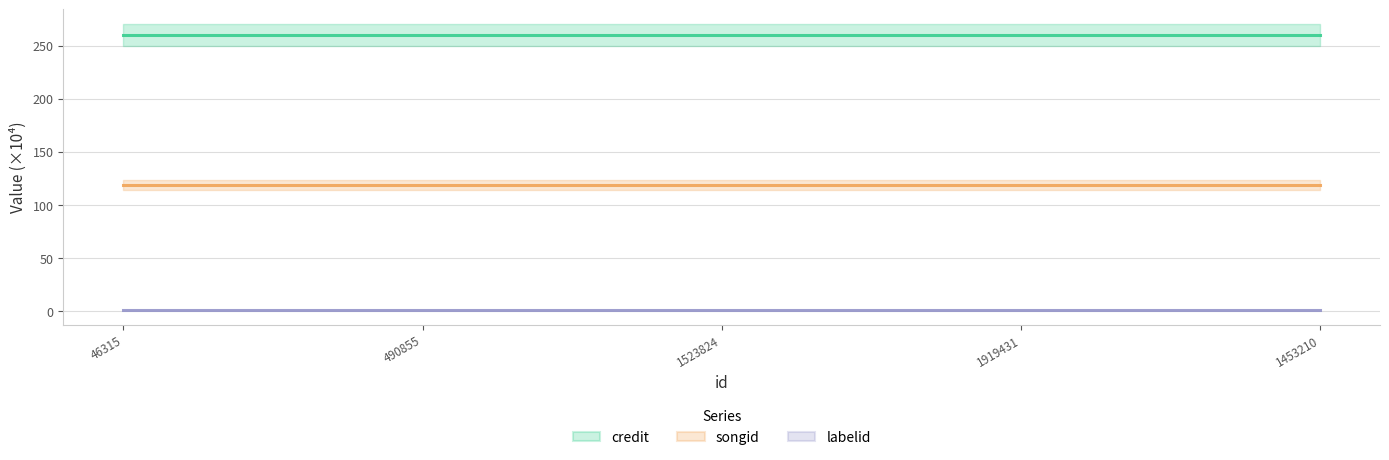

At which label does songid reach its peak?

46315